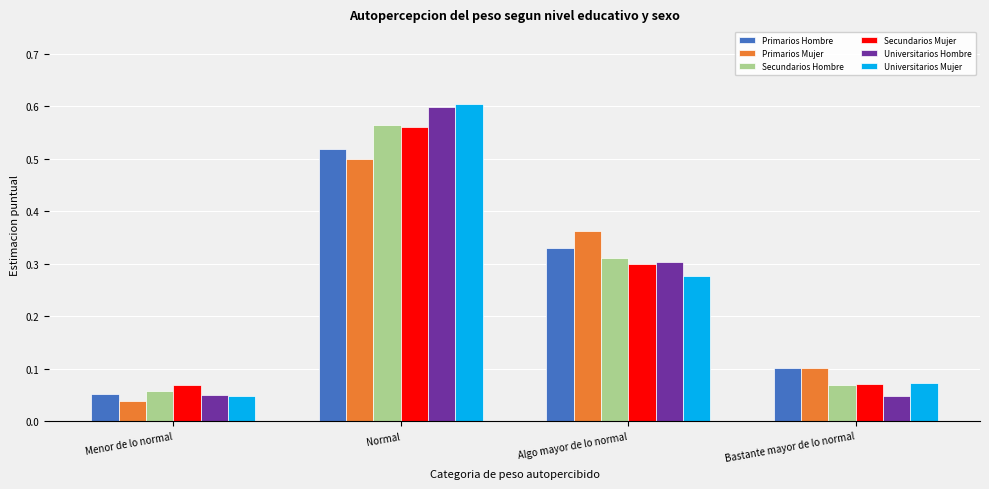

Which category has the highest value in the Universitarios Hombre series?

Normal